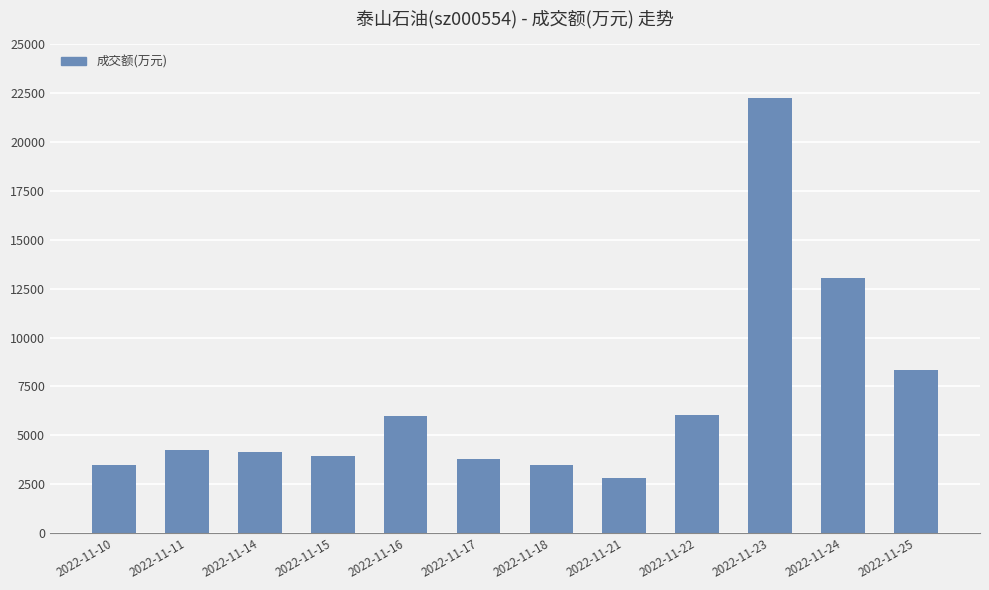

What is the smallest value displayed?

2806